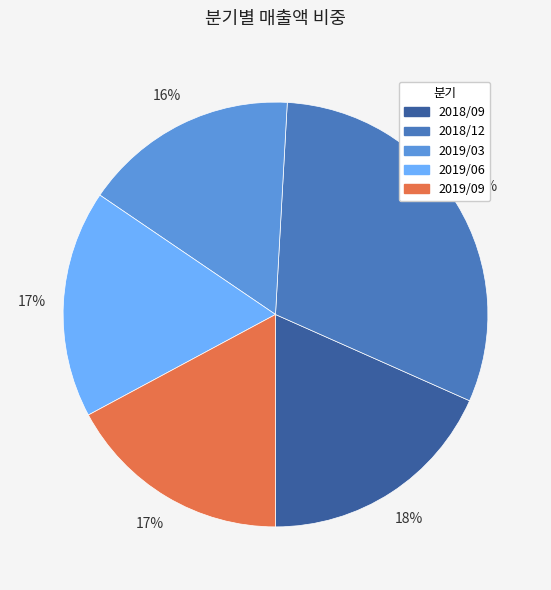

What percentage is the 2019/06 slice, to the nearest percent?

17%